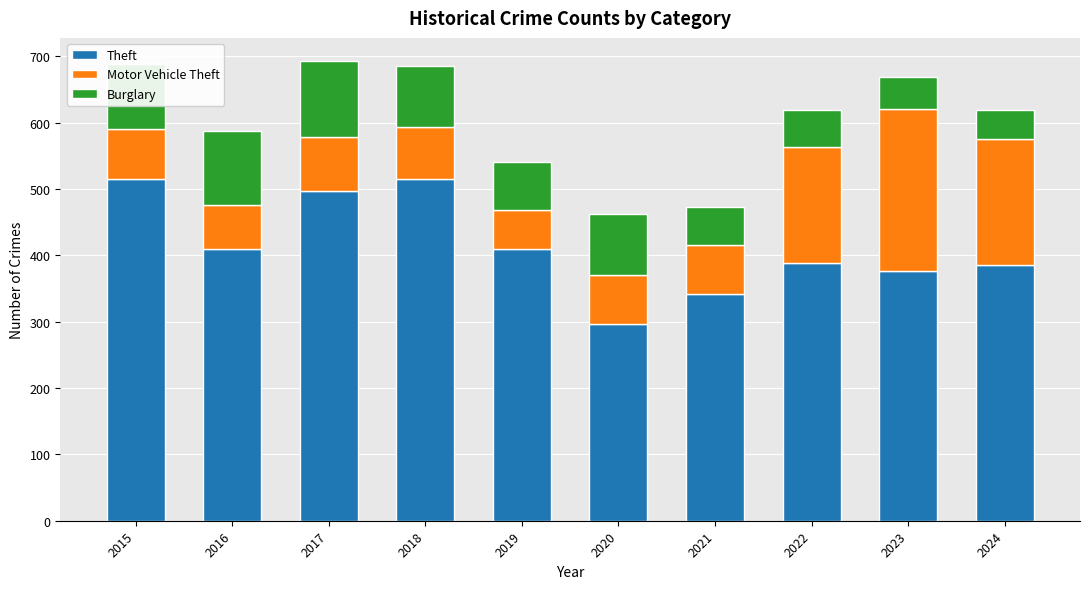

What is the total value across all series at 2017?

693